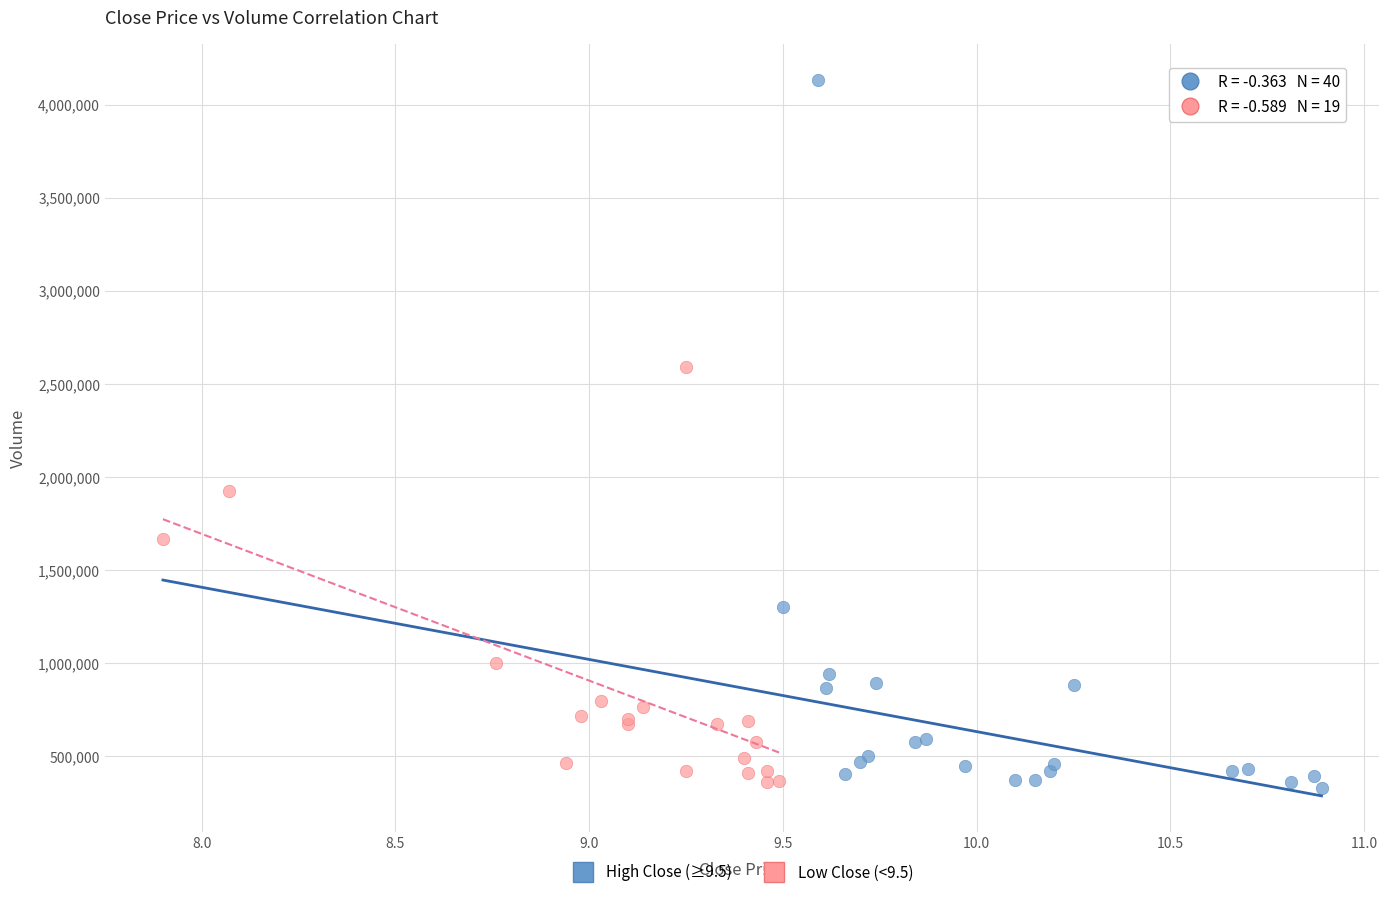

Which series contains the highest Y value?

High Close (≥9.5)